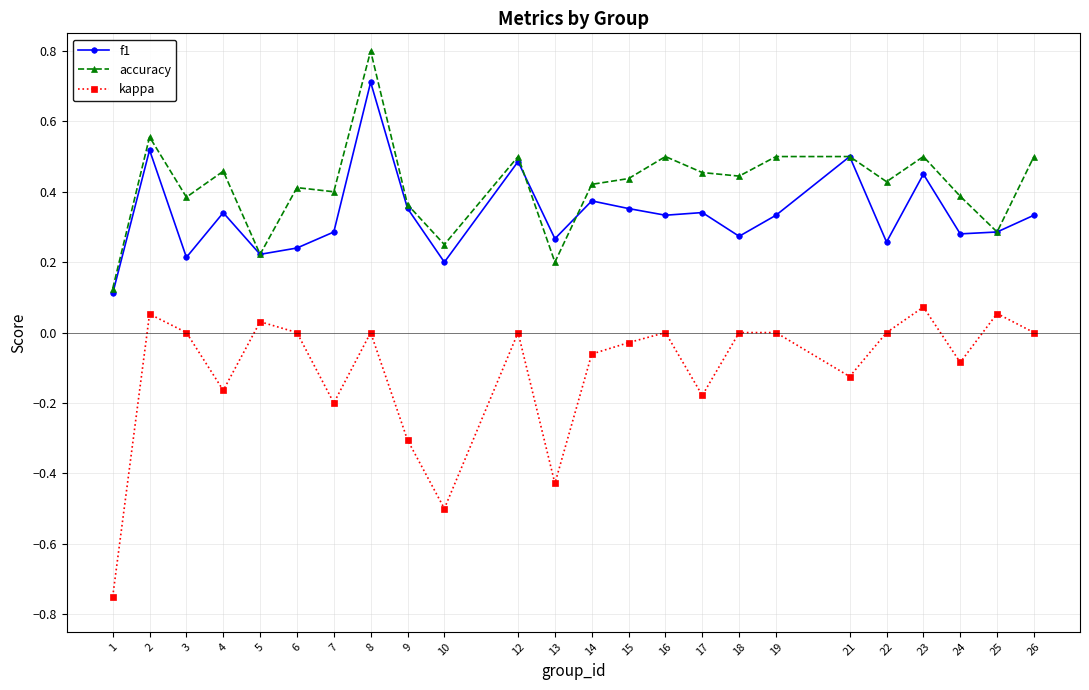

Is it true that accuracy equals 0.4 at 7?

True